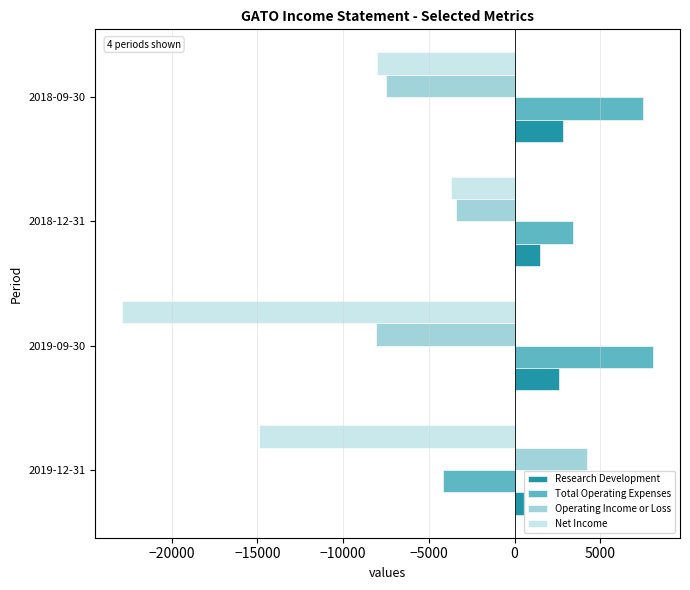

Rank the series at 2018-09-30 from highest to lowest value.

Total Operating Expenses, Research Development, Operating Income or Loss, Net Income